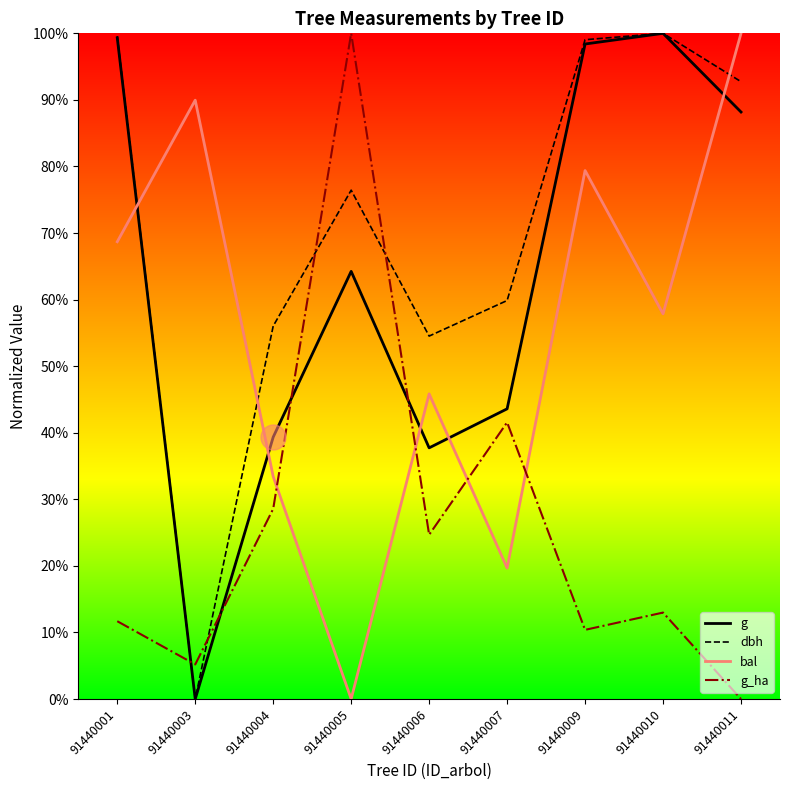

What is the value of the g point at the 3rd from the left?

0.4